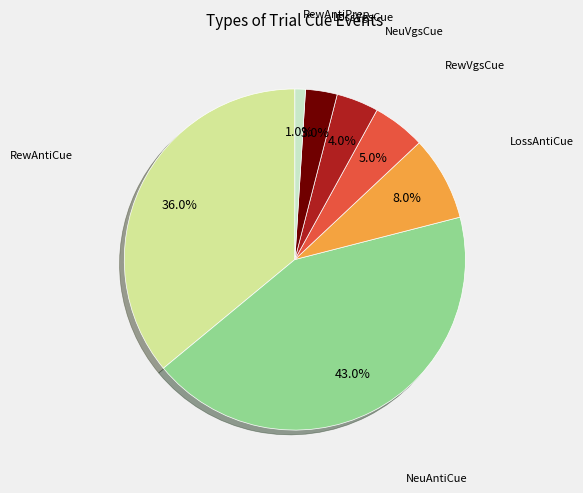

Is there a majority slice in this chart?

No